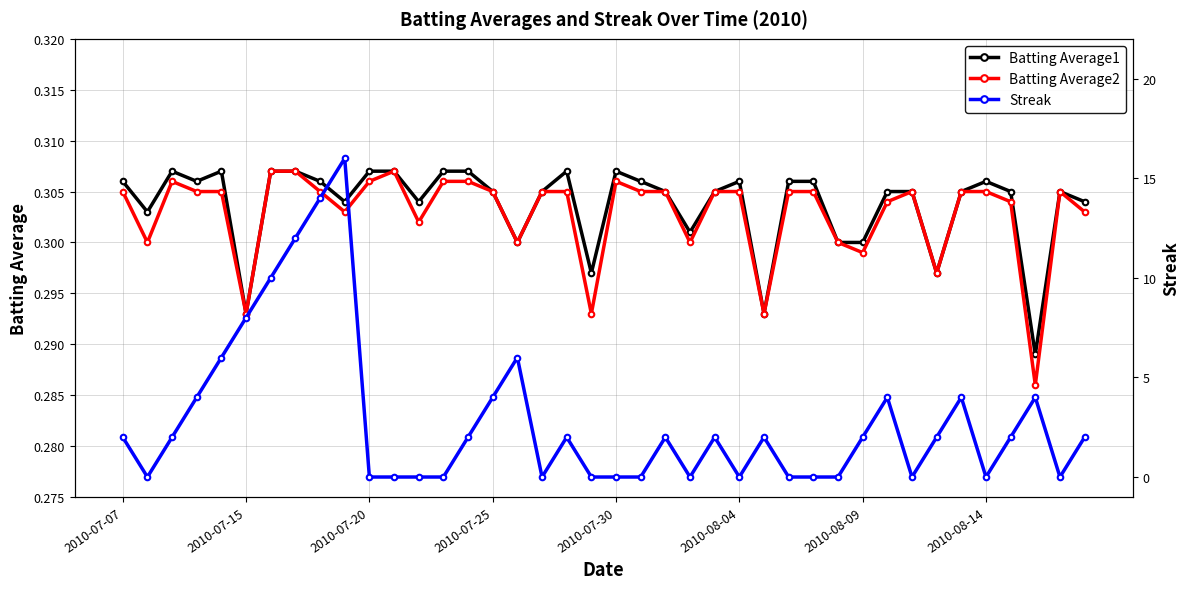

What is the sum of all Batting Average2 values?

12.1